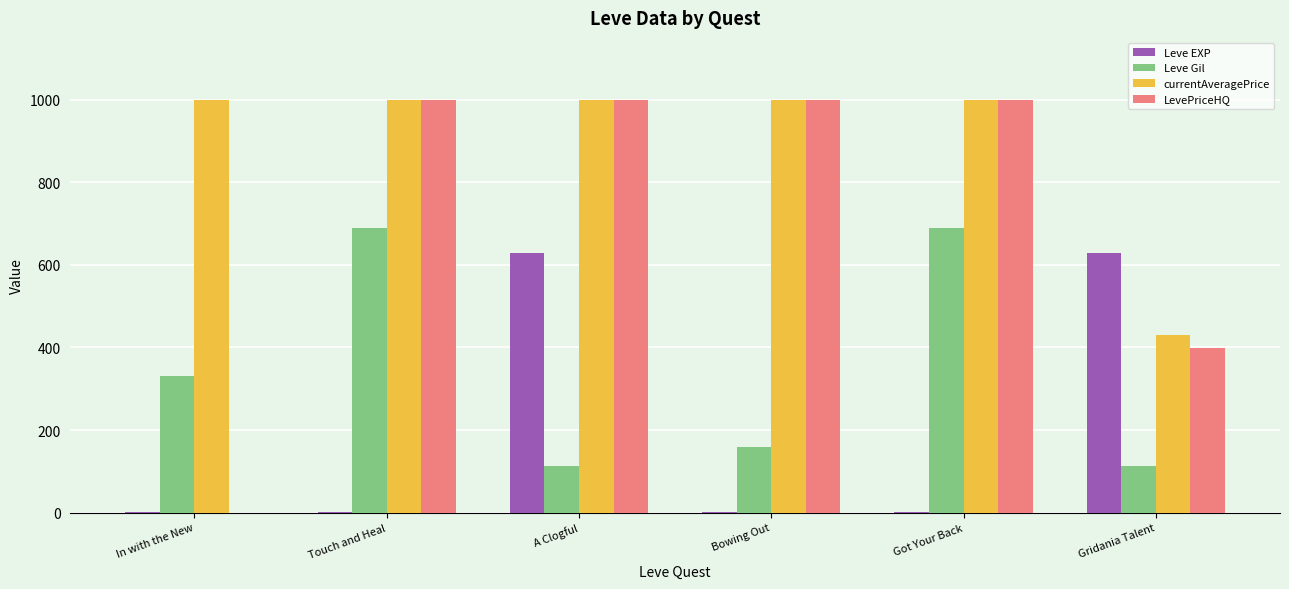

True or false: LevePriceHQ has a value of 527 at Gridania Talent.

False